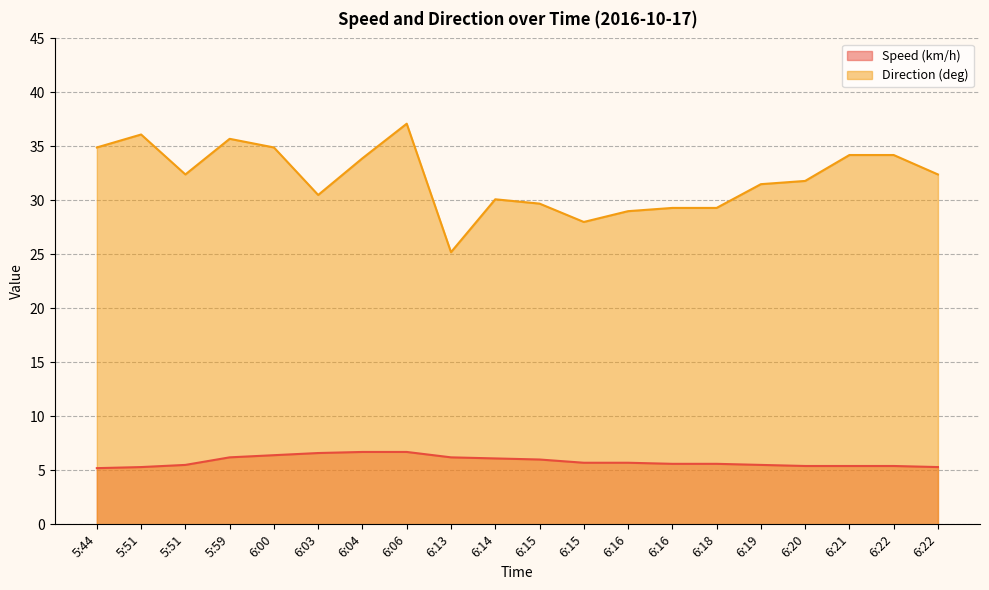

Count the number of data series in this chart.

2